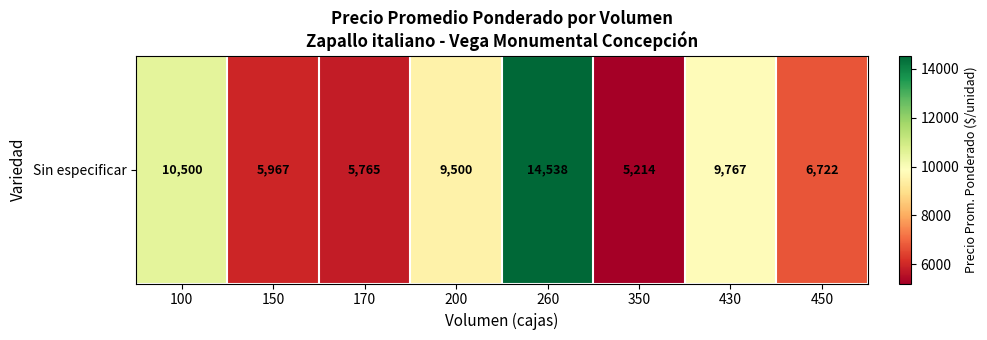

What is the difference between the second highest and minimum values?

5286